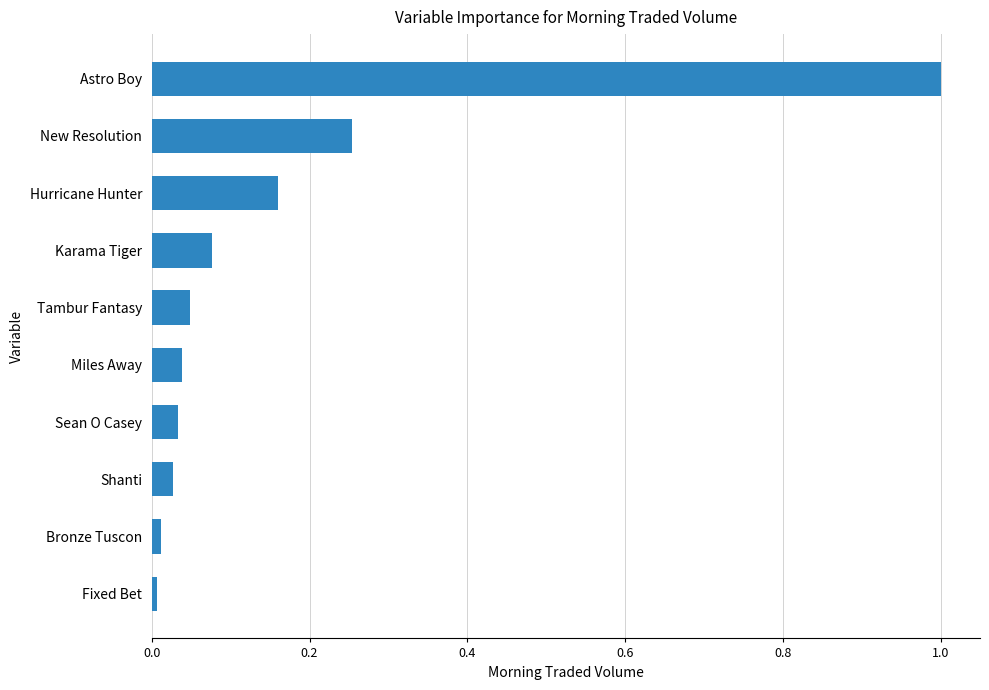

Between Miles Away and Hurricane Hunter, which is larger?

Hurricane Hunter